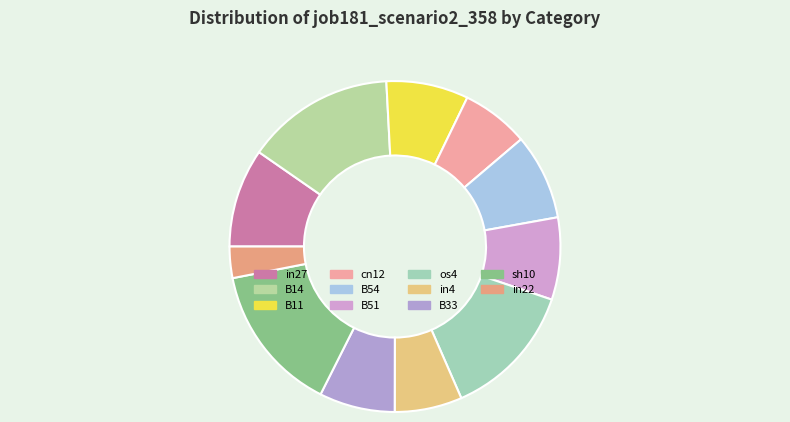

Does B51 represent more than half of the total?

No